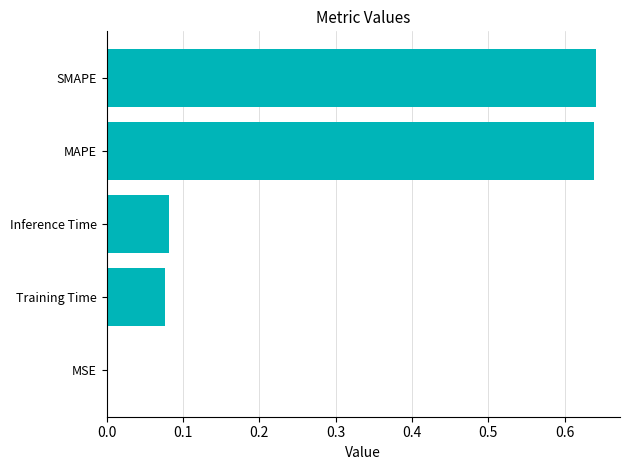

Are the bars grouped side by side (vs. stacked)?

No